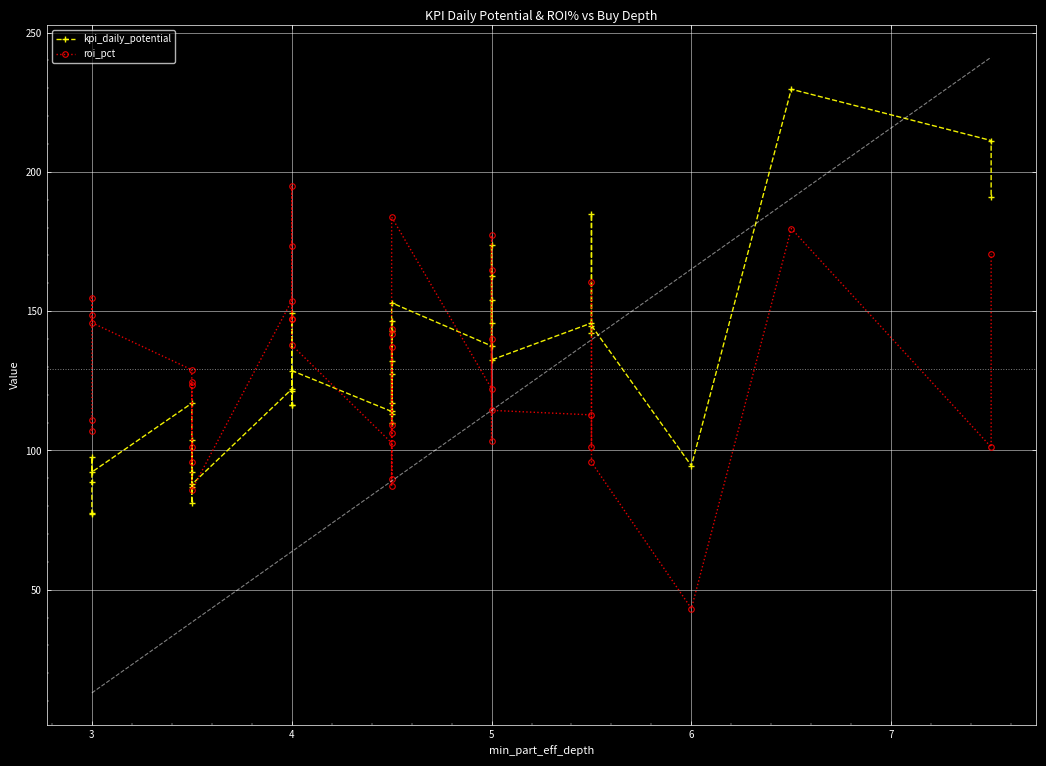

Reading left to right, list all the values displayed in this chart.

kpi_daily_potential: 77.5	77.2	88.5	97.5	92.2	117.0	81.1	86.9	92.2	103.8	87.8	122.0	116.3	149.3	121.3	116.3	128.7	114.0	117.0	146.6	127.5	113.3	132.0	109.9	142.9	153.0	137.5	173.8	162.5	145.8	154.2	132.5	145.8	142.1	184.7	144.8	94.5	229.7	211.2	191.0
roi_pct: 106.9	110.8	148.7	154.8	145.8	128.9	95.9	101.4	124.4	123.6	85.8	153.8	147.3	194.8	173.3	147.3	137.9	102.7	87.2	137.2	109.0	106.3	141.9	89.6	143.8	183.8	122.2	164.8	177.3	103.5	140.2	114.4	112.8	101.3	160.6	95.8	43.2	179.7	101.2	170.5